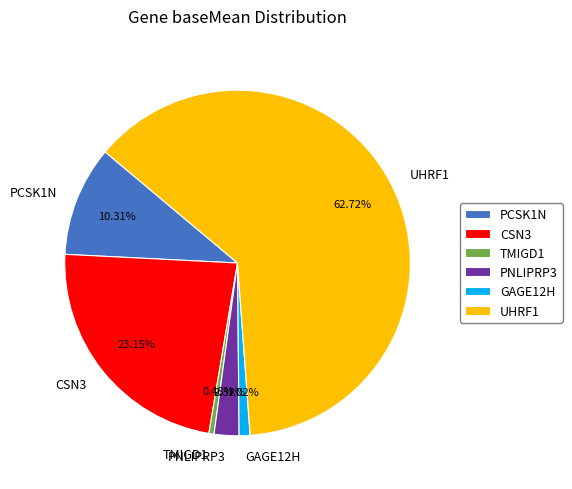

True or false: GAGE12H accounts for 11% of the total.

False